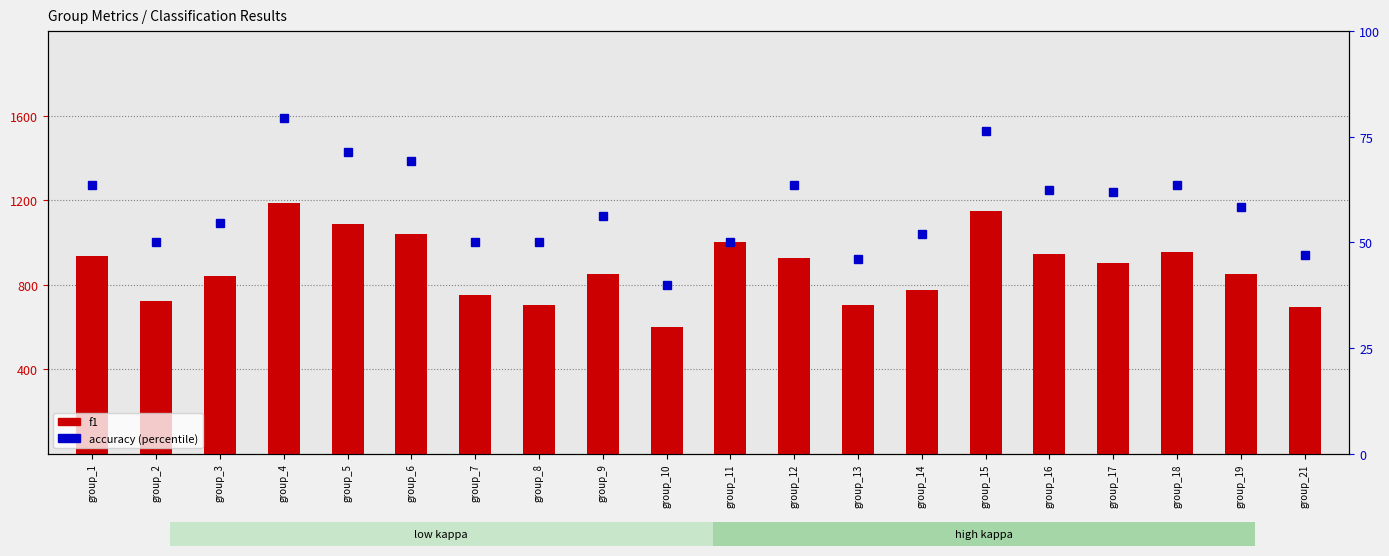

List the series in order of their peak value, highest first.

f1, accuracy